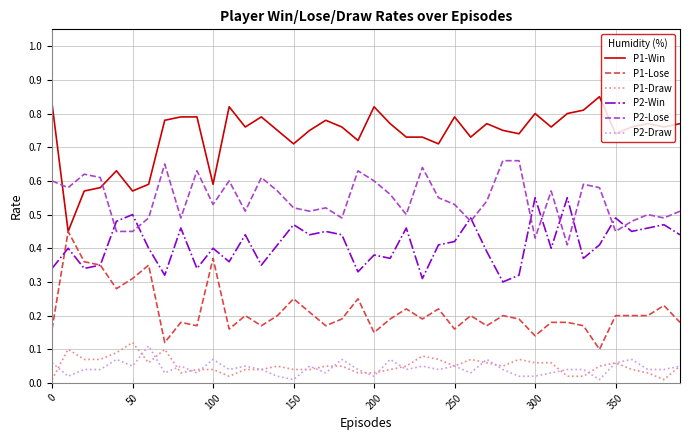

Rank the series by their maximum value, from lowest to highest.

P2-Draw, P1-Draw, P1-Lose, P2-Win, P2-Lose, P1-Win